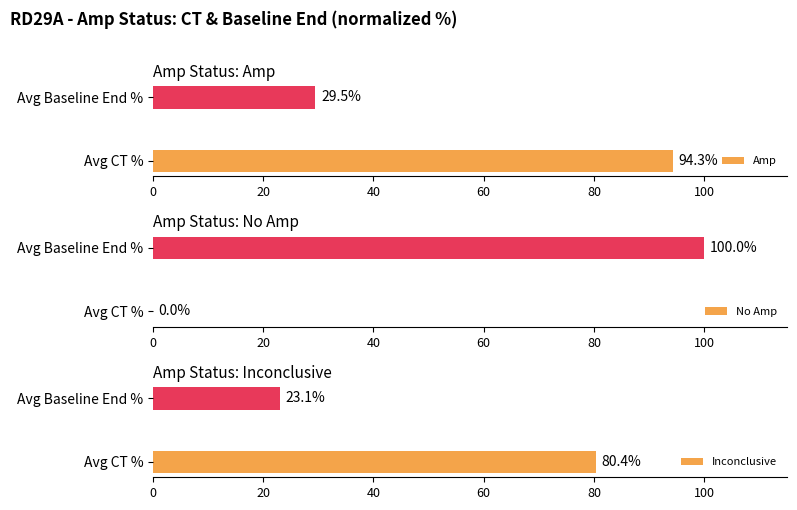

List the labels in order of Amp value, largest first.

Avg CT %, Avg Baseline End %